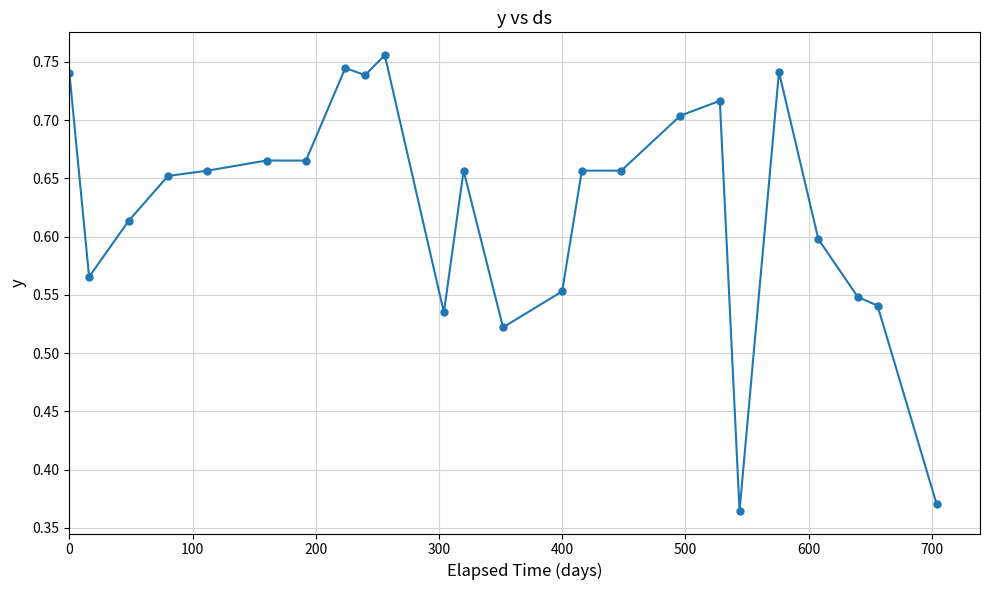

True or false: there are more than 0 points higher than both neighbors.

True